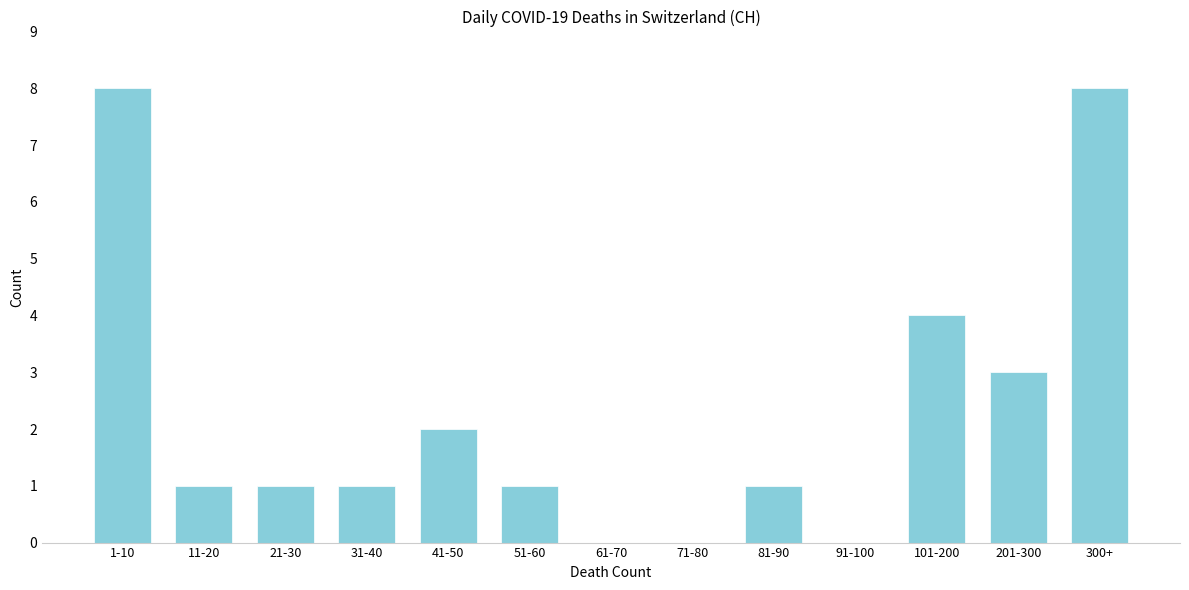

Reading left to right, extract all data points from this chart.

1-10=8	11-20=1	21-30=1	31-40=1	41-50=2	51-60=1	61-70=0	71-80=0	81-90=1	91-100=0	101-200=4	201-300=3	300+=8